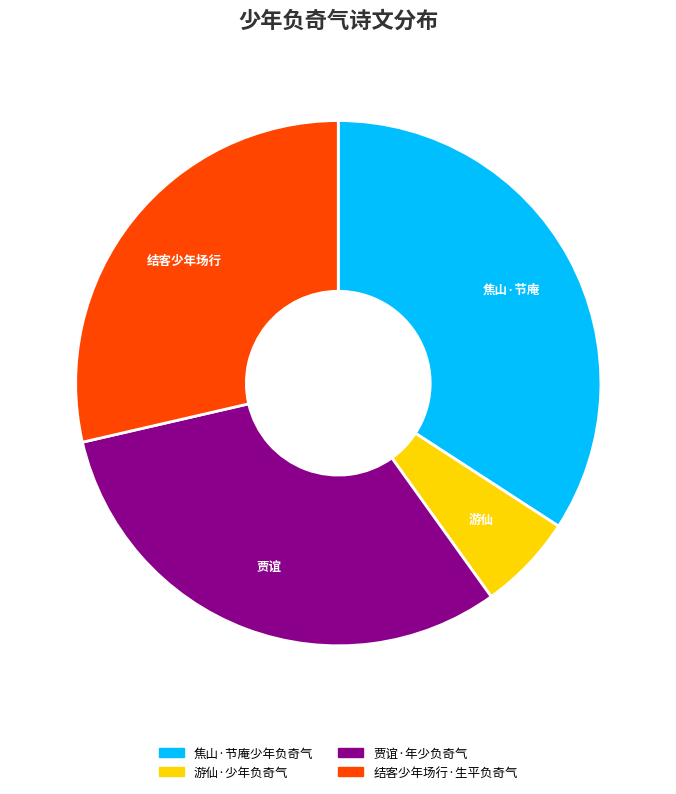

Is it true that 贾谊·年少负奇气 is 18% of the pie?

False